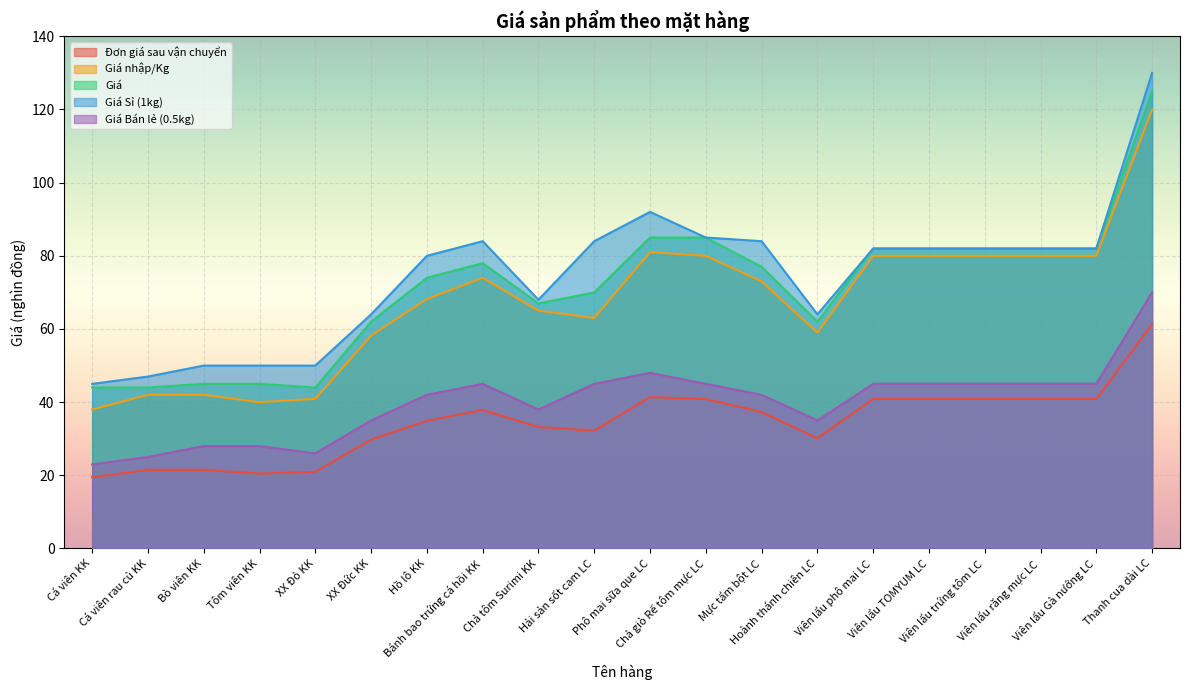

List the labels in order of Giá nhập/Kg value, largest first.

Thanh cua dài LC, Phô mai sữa que LC, Chả giò Rế tôm mực LC, Viên lẩu phô mai LC, Viên lẩu TOMYUM LC, Viên lẩu trứng tôm LC, Viên lẩu răng mực LC, Viên lẩu Gà nướng LC, Bánh bao trứng cá hồi KK, Mực tẩm bột LC, Hồ lô KK, Chả tôm Surimi KK, Hải sản sốt cam LC, Hoành thánh chiên LC, XX Đức KK, Cá viên rau củ KK, Bò viên KK, XX Đỏ KK, Tôm viên KK, Cá viên KK